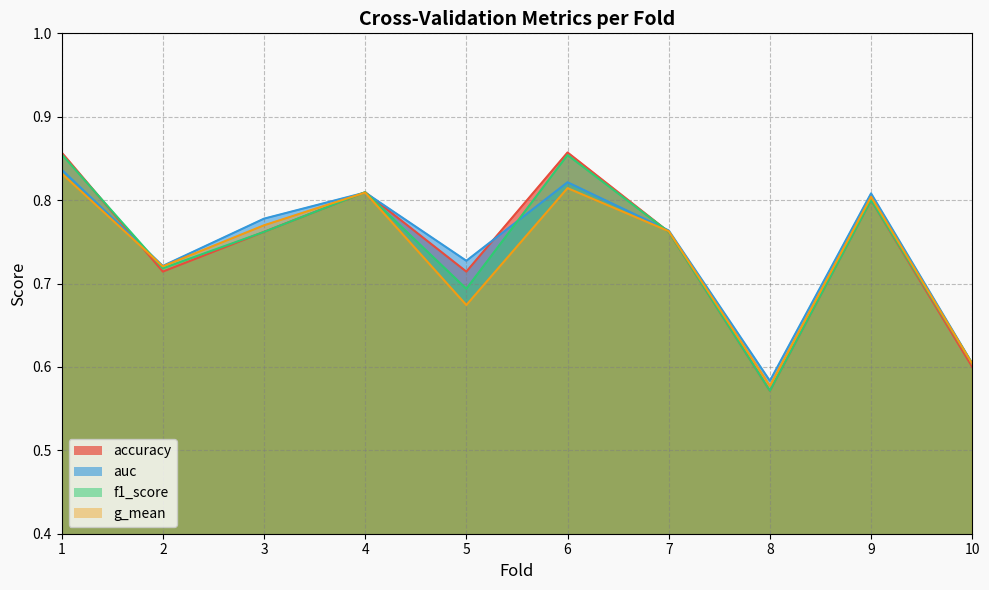

In auc, how many points are lower than both neighbors (excluding endpoints)?

3